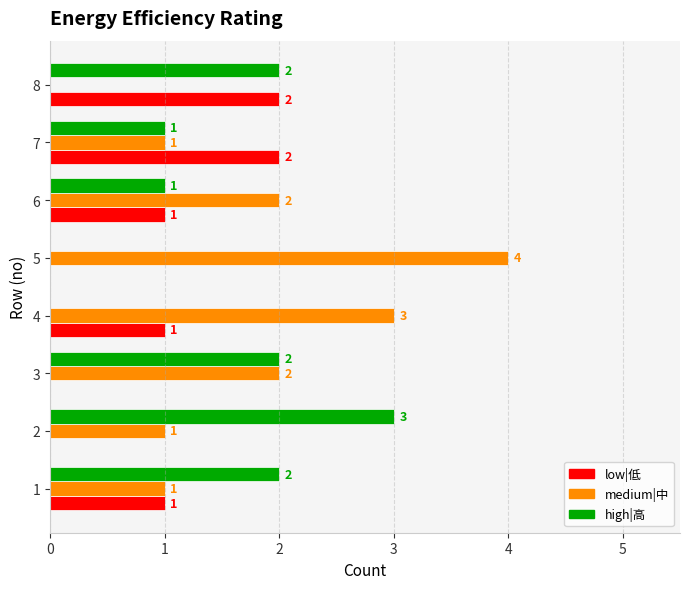

What is the total value across all series at 6?

4